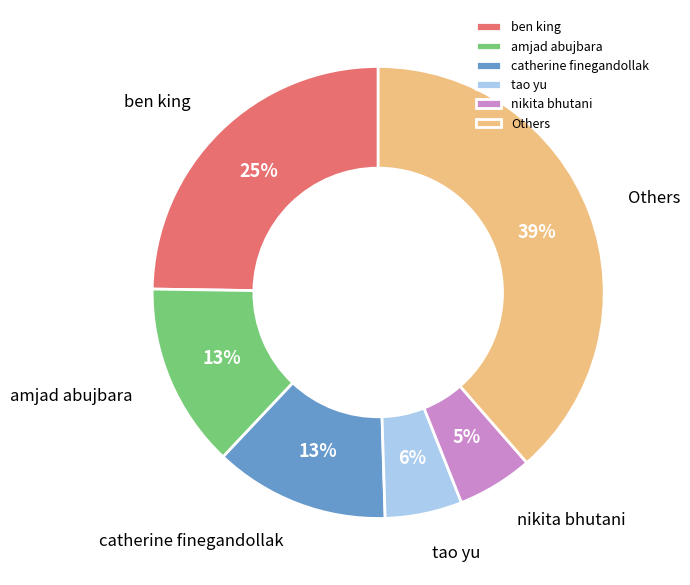

To the nearest percent, what portion does ben king represent?

25%